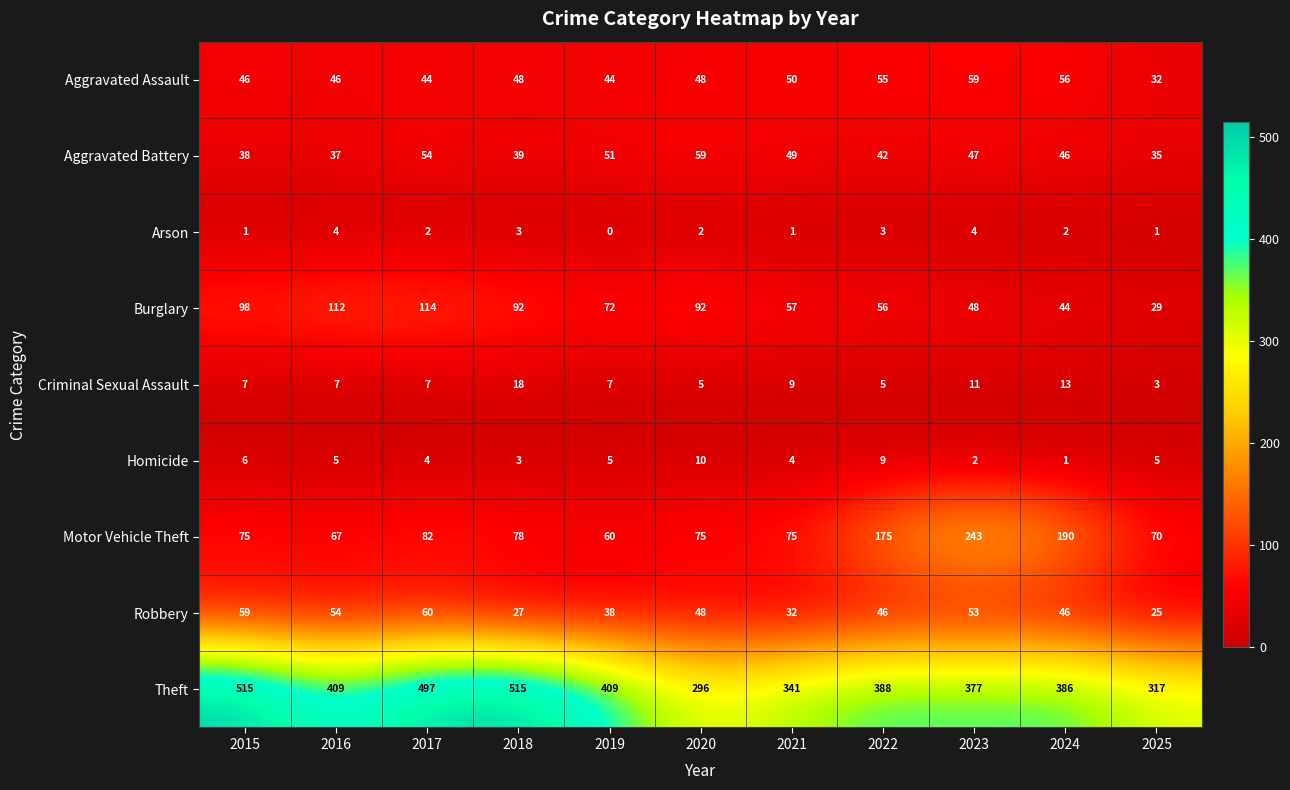

At 2015, list the series in order from smallest to largest.

Arson, Homicide, Criminal Sexual Assault, Aggravated Battery, Aggravated Assault, Robbery, Motor Vehicle Theft, Burglary, Theft